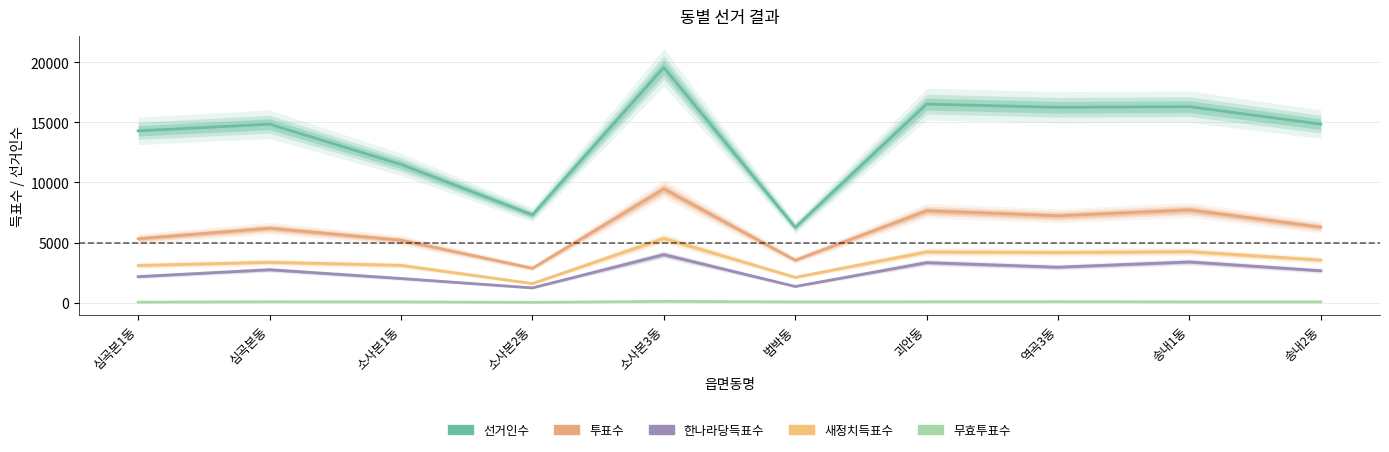

How many lines are shown in the chart?

5